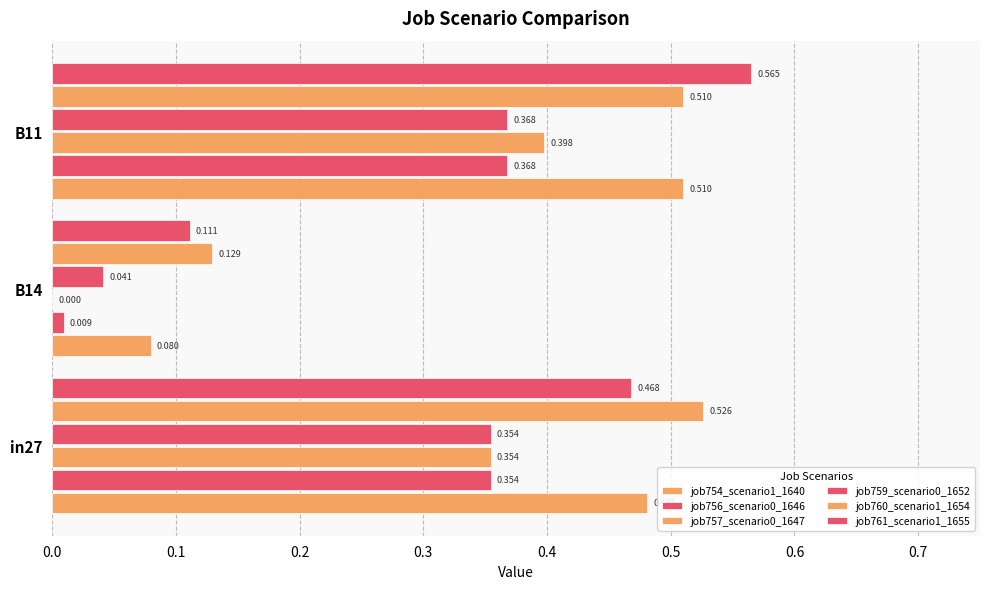

Count the number of categories in the chart.

3